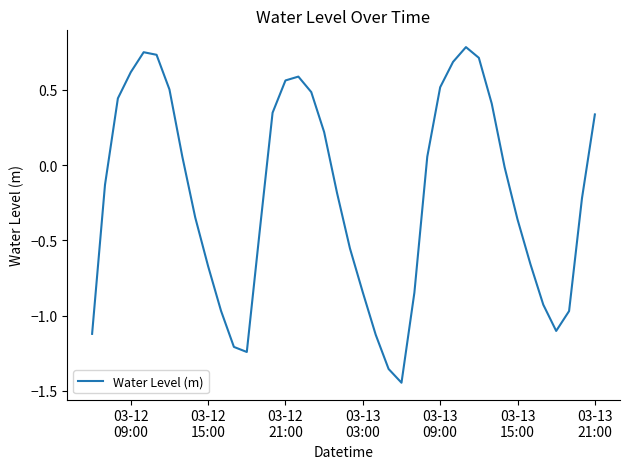

What is the difference between the maximum and minimum values?

2.2